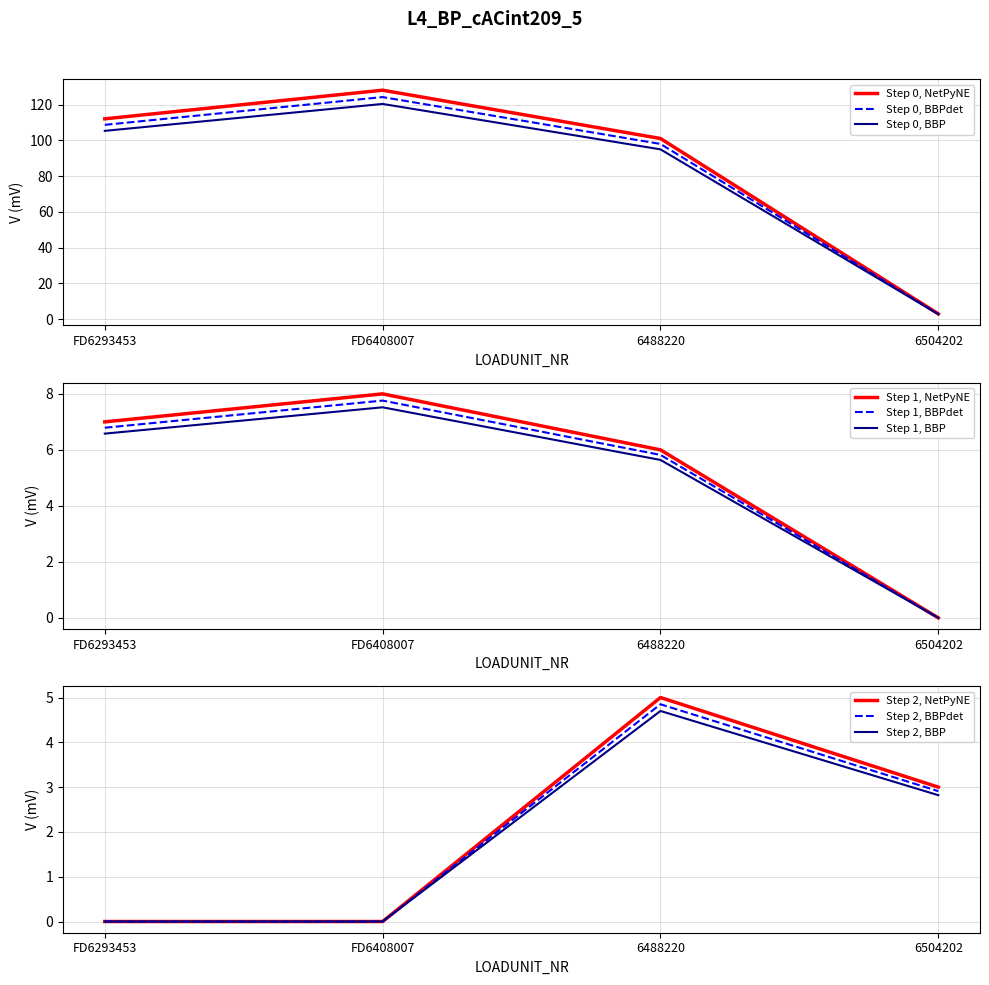

True or false: KILKIST_PACK and KILKIST intersect in this chart.

False